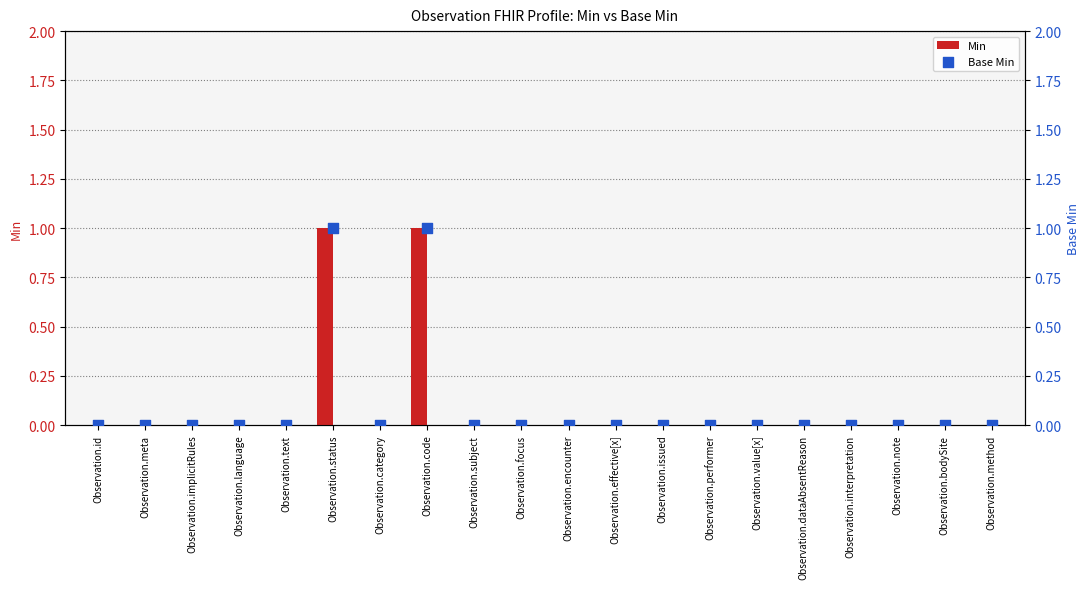

Which series reaches the maximum Y coordinate?

Min